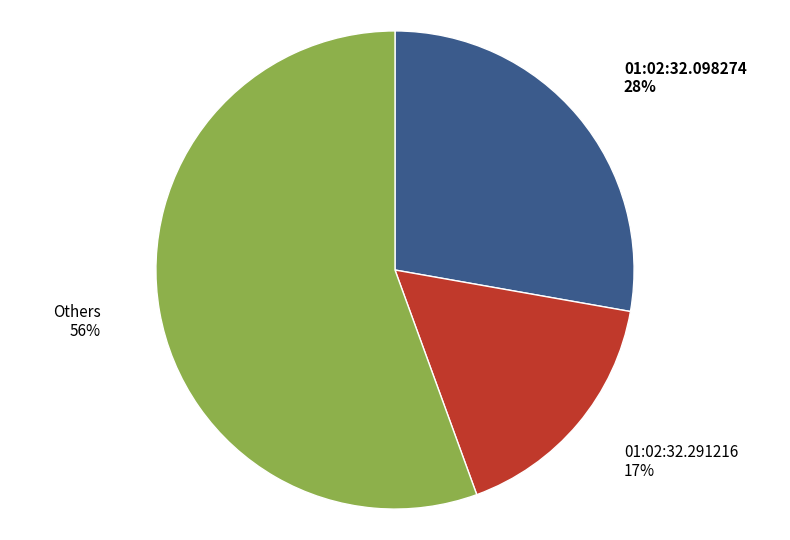

Rank the categories by value from lowest to highest.

01:02:32.291216, 01:02:32.098274, Others